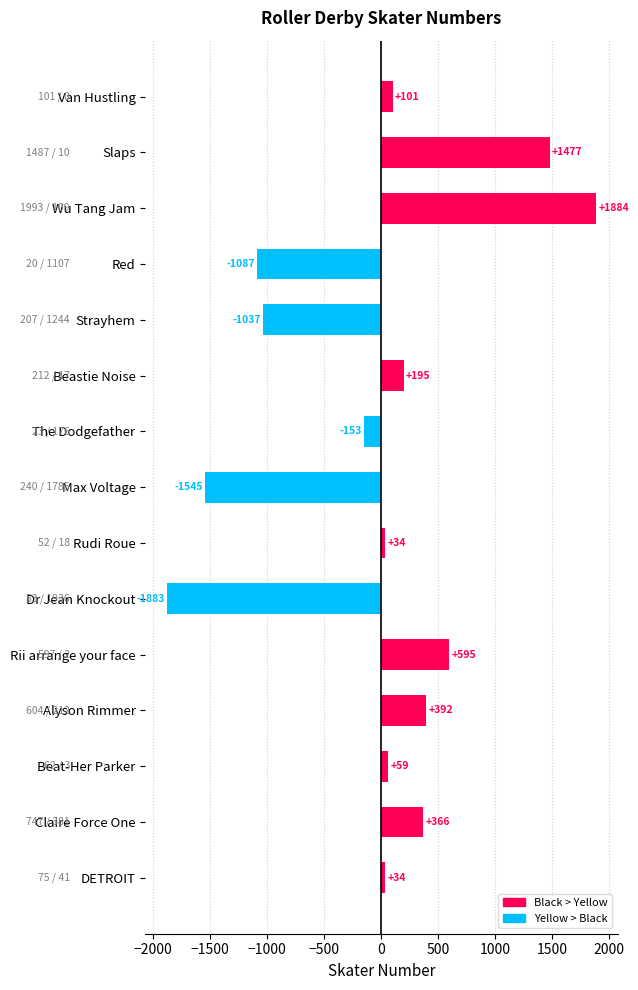

What is the label of the 15th bar from the bottom?

Van Hustling